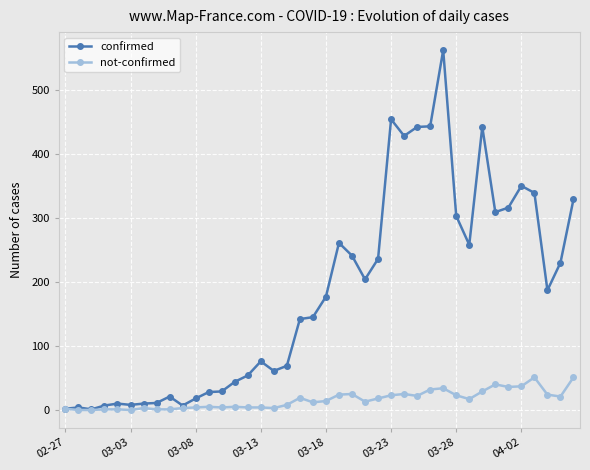

Which series has the largest total across all categories?

confirmed